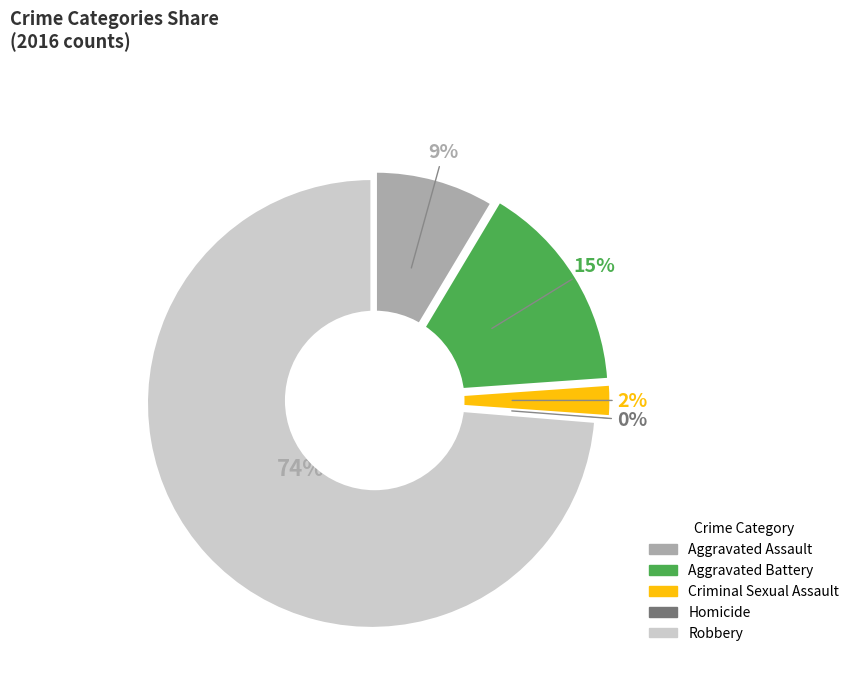

Which category has the biggest portion of the pie?

Robbery